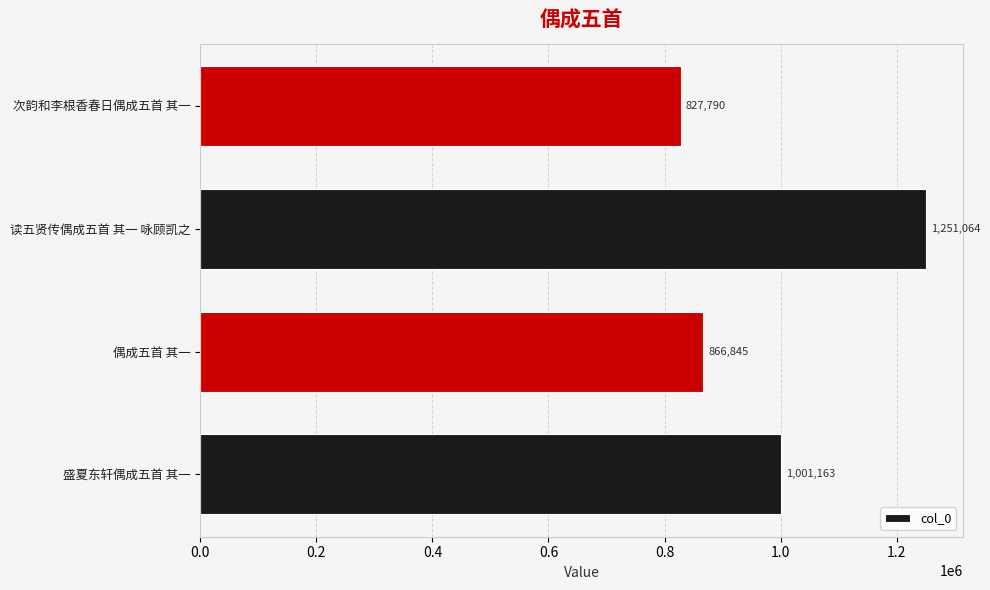

List the labels in order of value, smallest first.

次韵和李根香春日偶成五首 其一, 偶成五首 其一, 盛夏东轩偶成五首 其一, 读五贤传偶成五首 其一 咏顾凯之